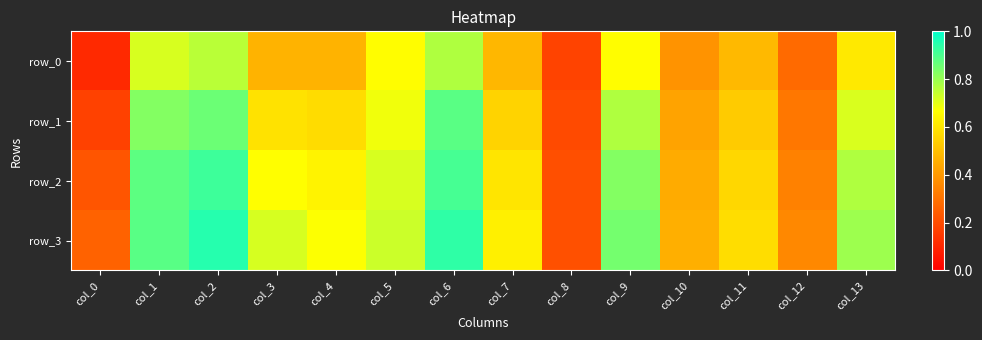

Which category has the highest value in the row_3 series?

col_2